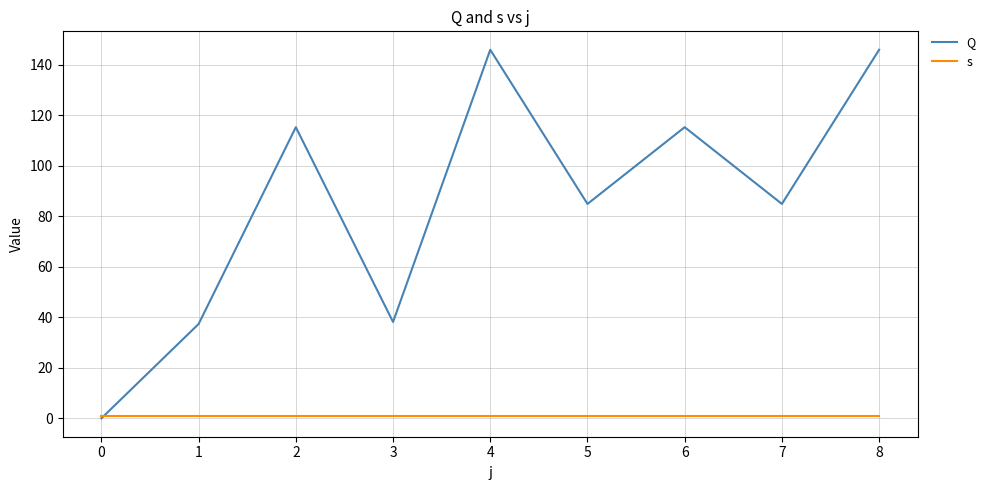

In Q, how many points are higher than both neighbors (excluding endpoints)?

3